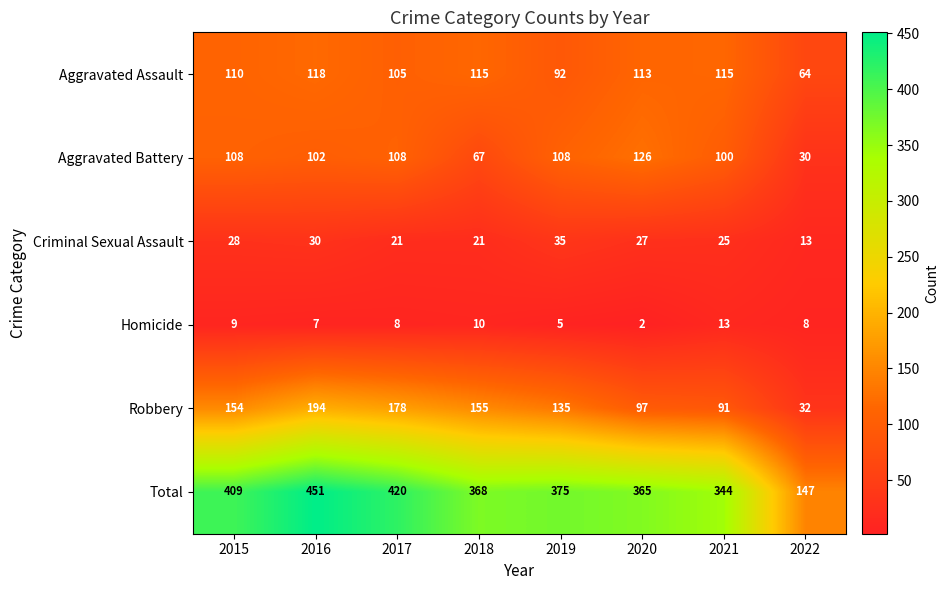

What is the spread (max minus min) of values at 2015?

400